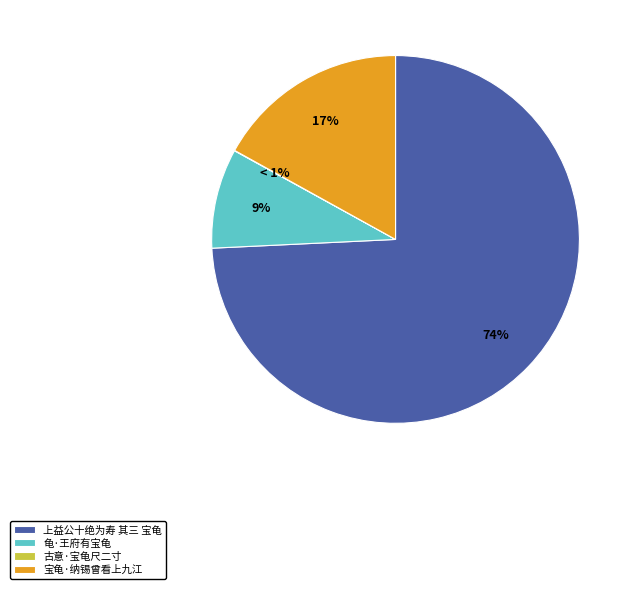

Is it true that 宝龟·纳锡曾看上九江 is 17% of the pie?

True